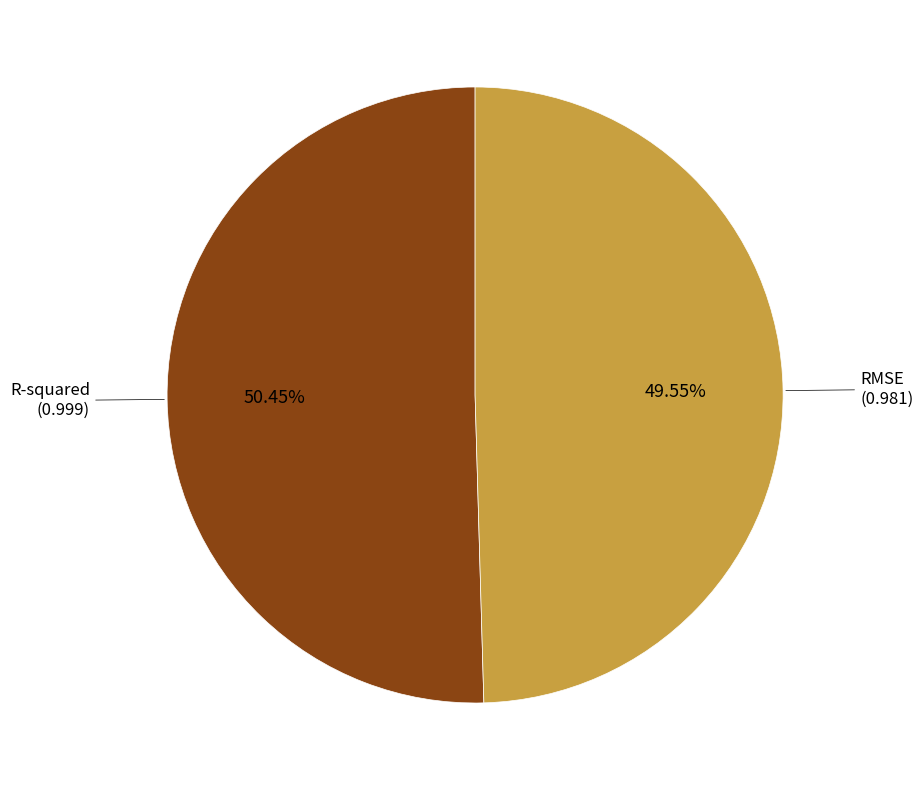

Does any single category account for the majority?

Yes